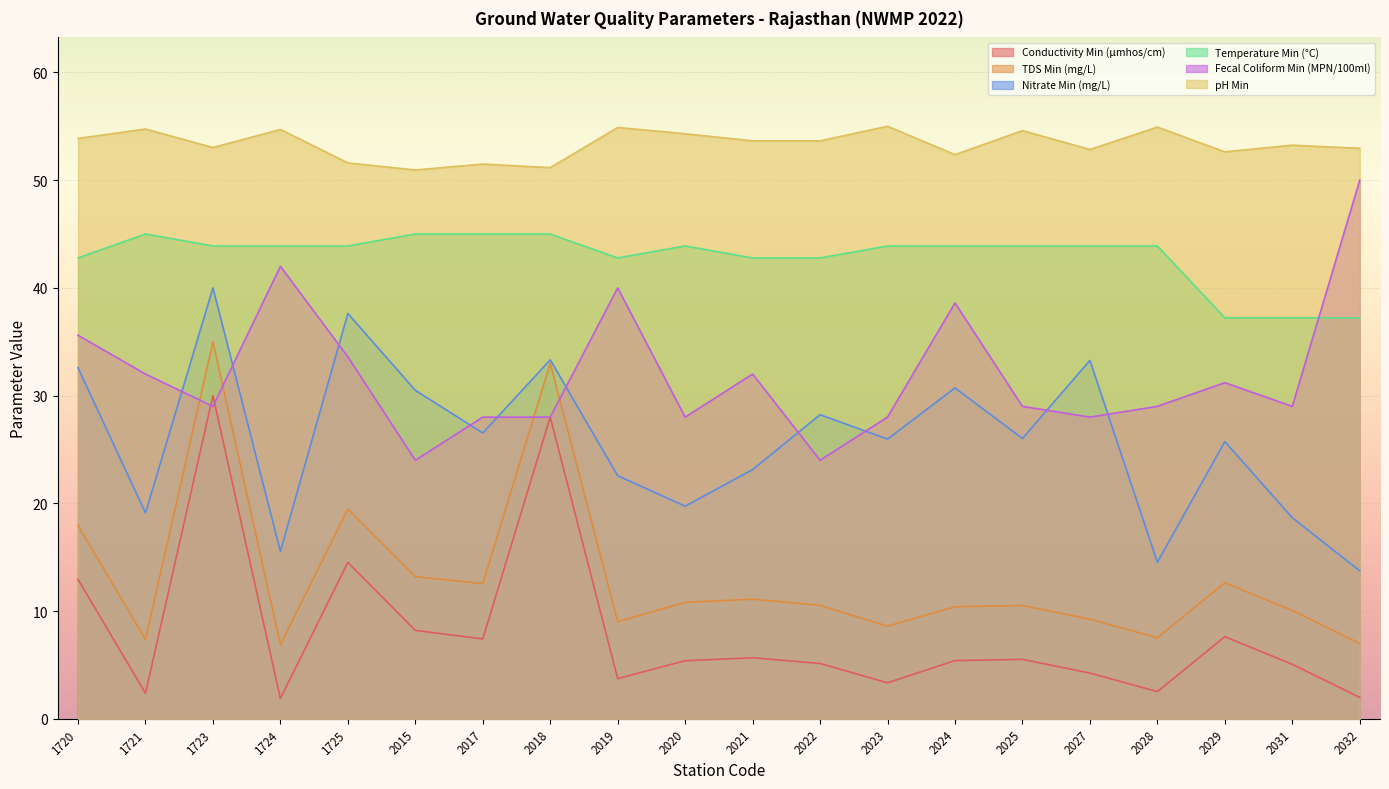

Rank the categories by Nitrate Min (mg/L) value from lowest to highest.

2032, 2028, 1724, 2031, 1721, 2020, 2019, 2021, 2029, 2023, 2025, 2017, 2022, 2015, 2024, 1720, 2027, 2018, 1725, 1723